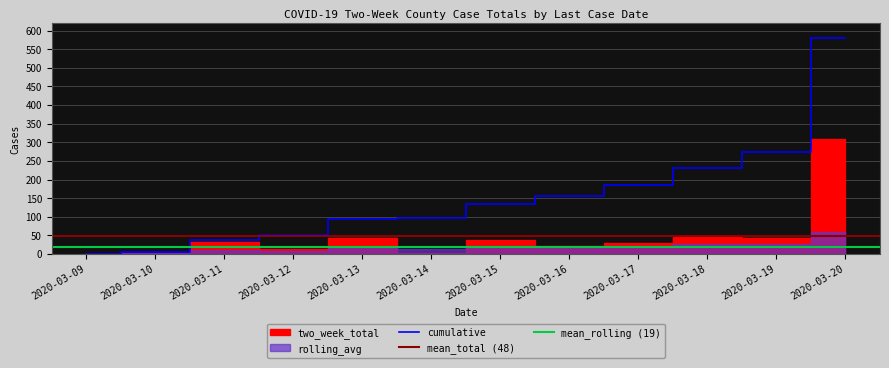

What is the difference between the cumulative values at 2020-03-17 and 2020-03-10?

180